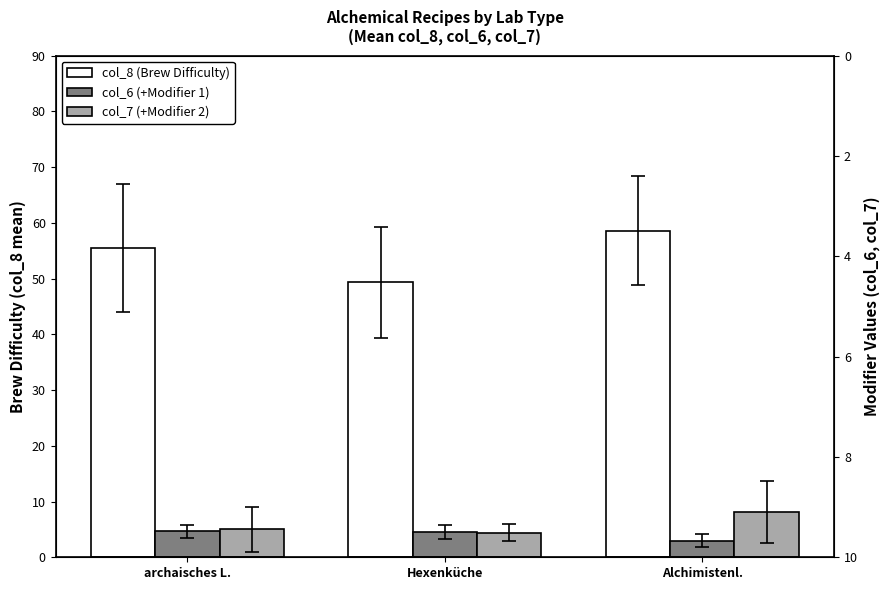

Which label corresponds to the smallest value in the chart?

Alchimistenl.